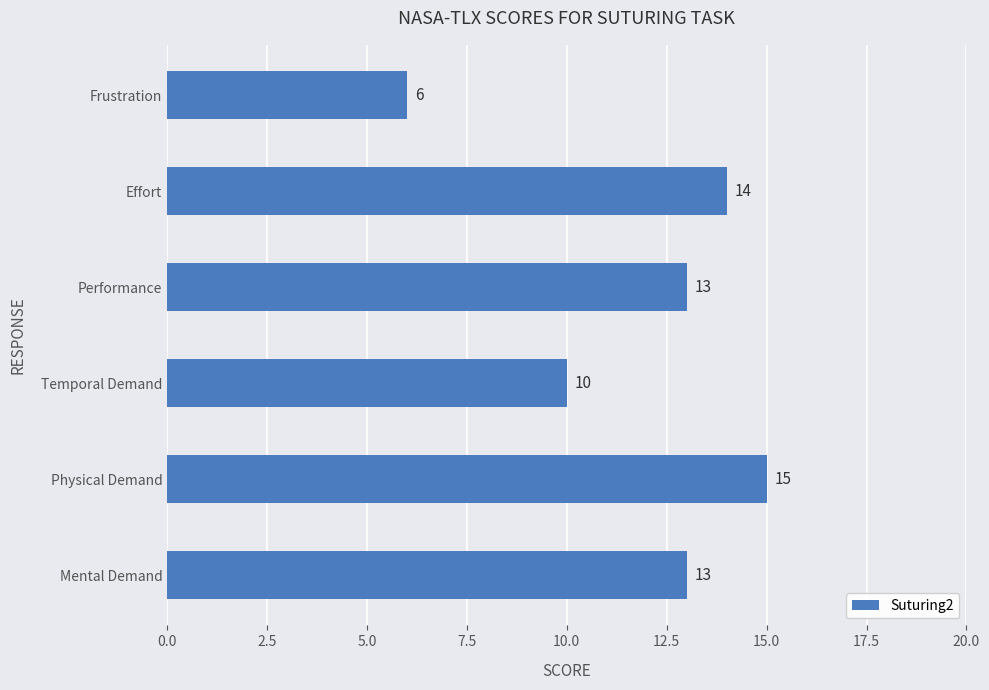

Are the bars horizontal?

Yes